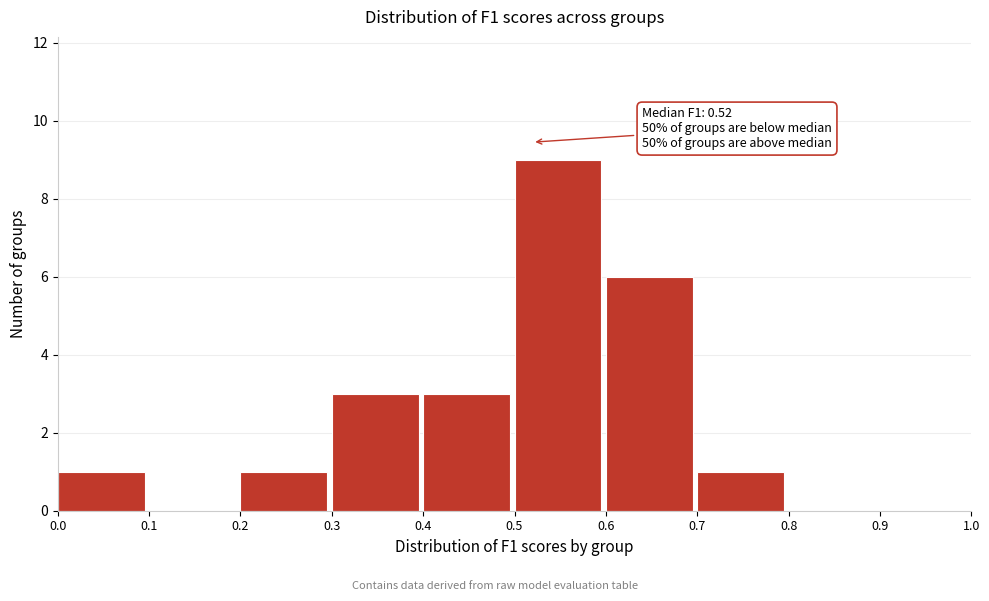

Over which range of the x-axis is the bar tallest?

0.5 to 0.6